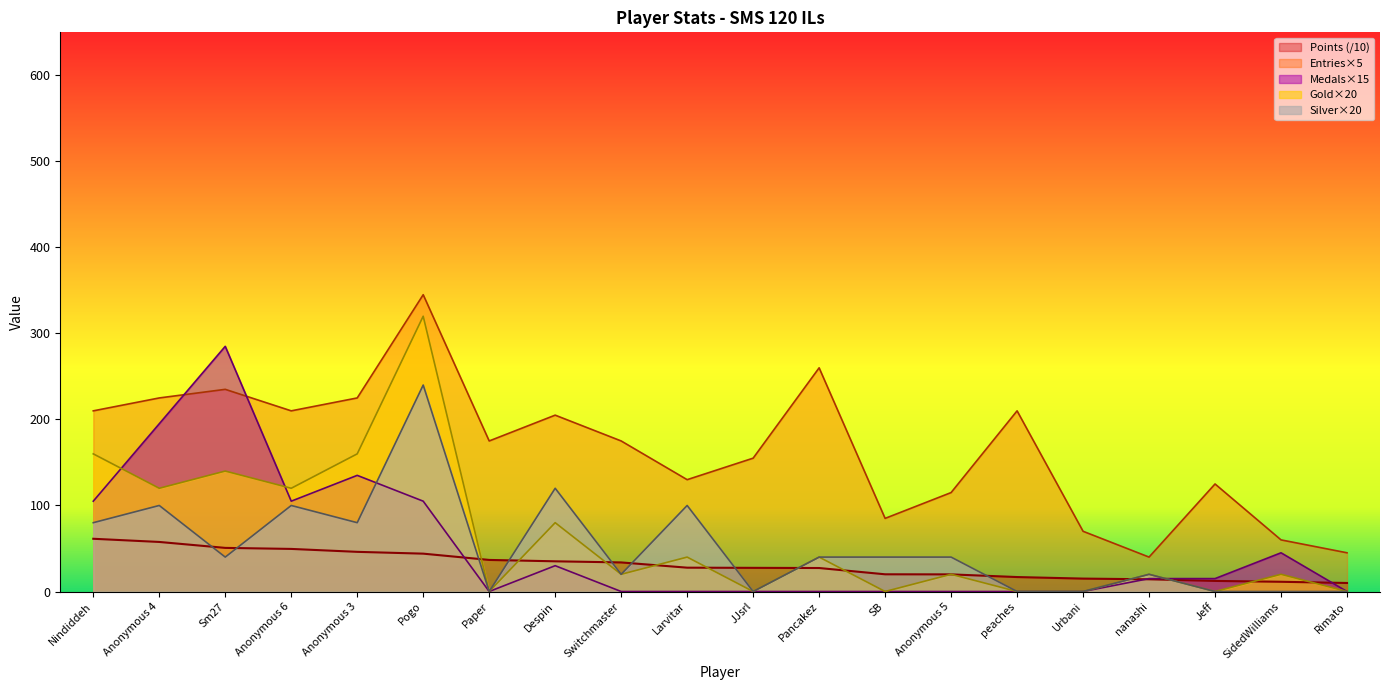

How many interior local valleys does the Entries series have?

5